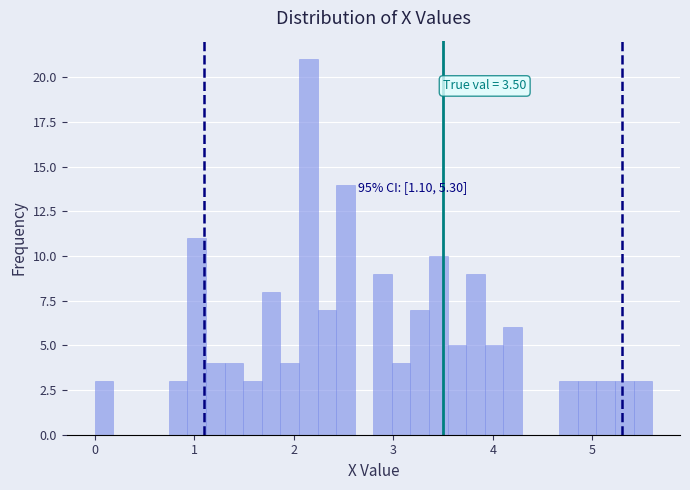

Read against the x-axis, roughly where is the centre of the tallest bar?

2.1